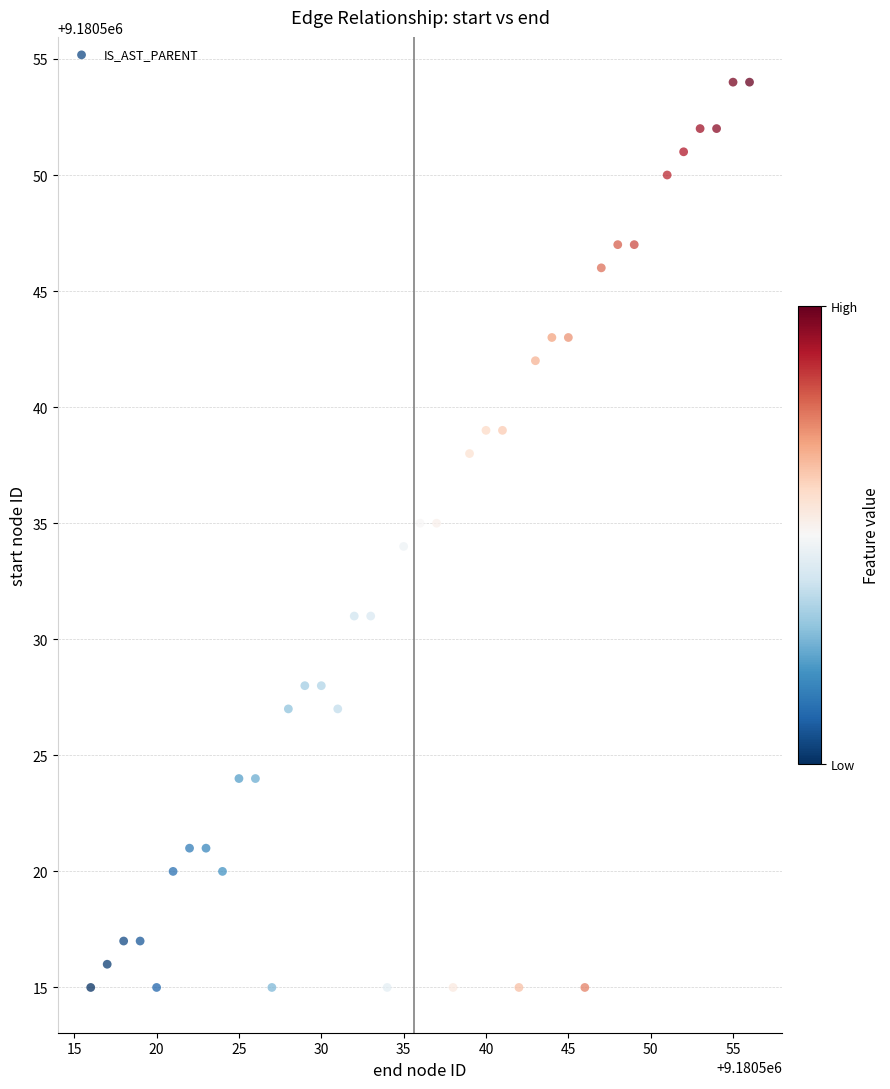

What is the range of X values (max minus min)?

40